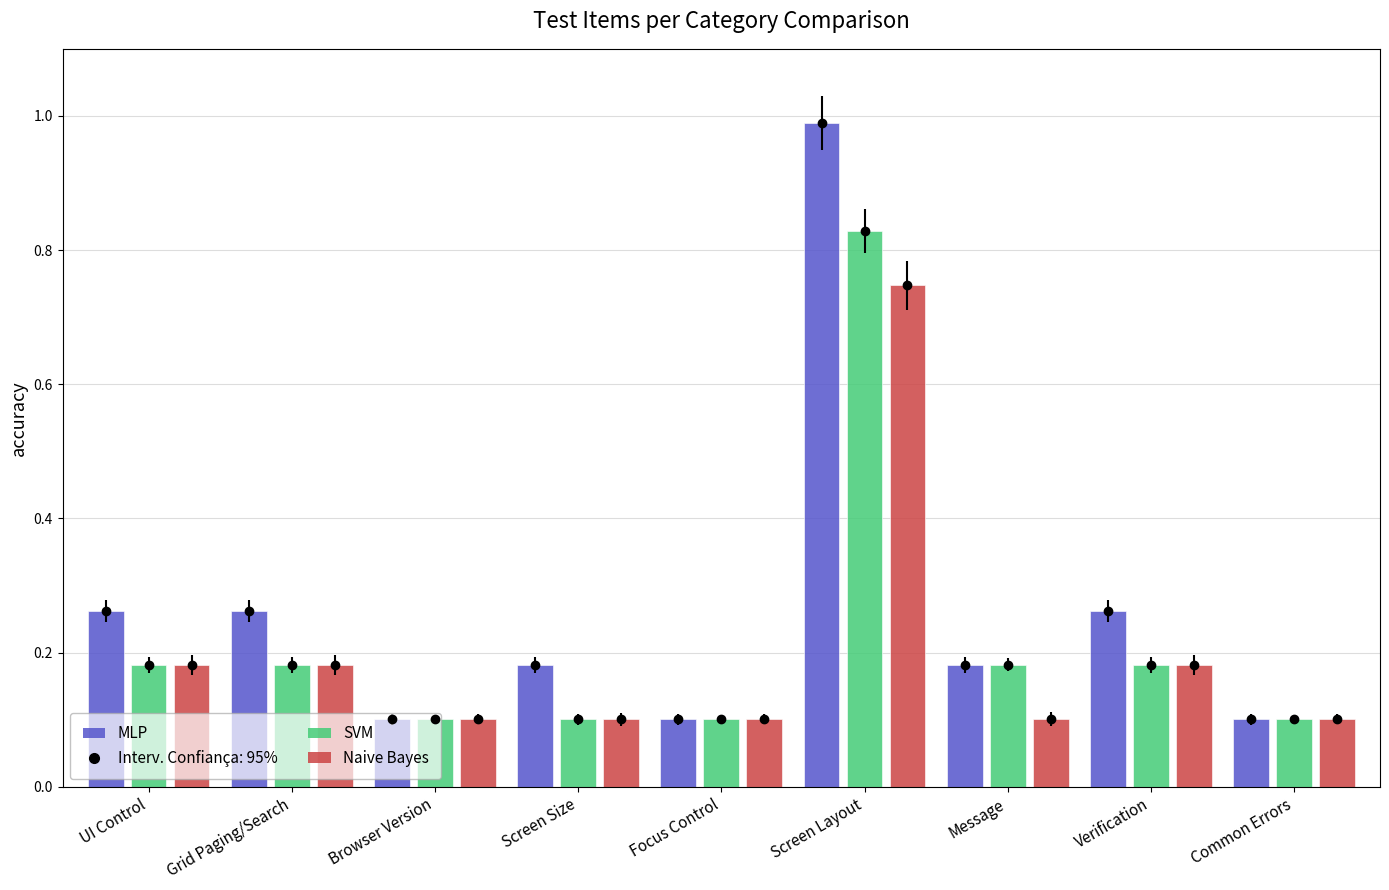

What is the total value across all series at Grid Paging/Search?

0.6